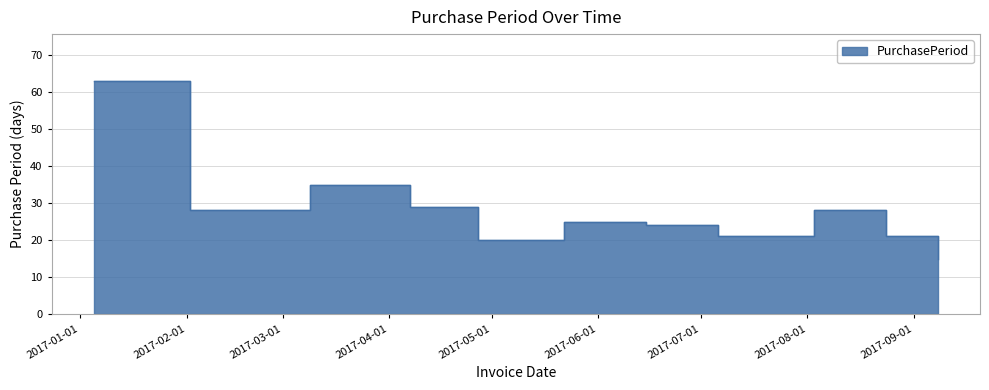

At which category does the data reach its first local peak?

2017-03-09